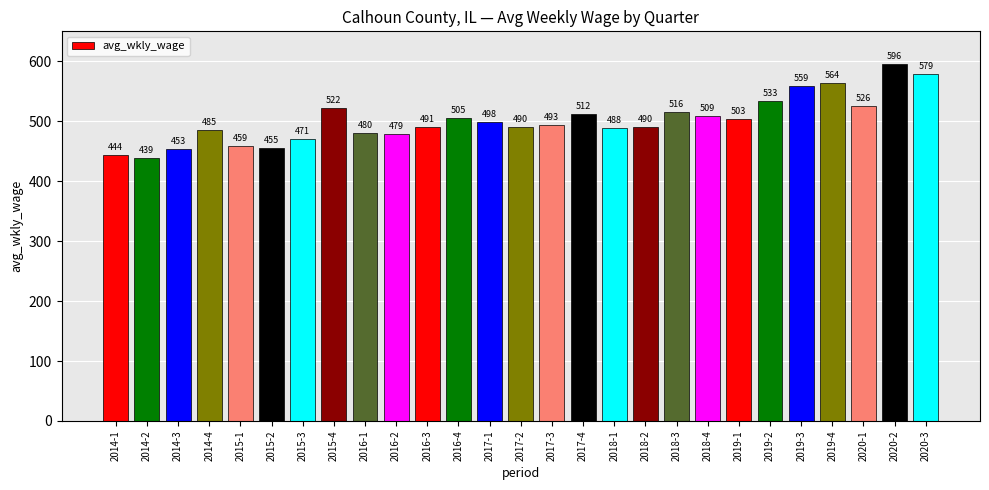

At which label does the data first exceed 493?

2015-4